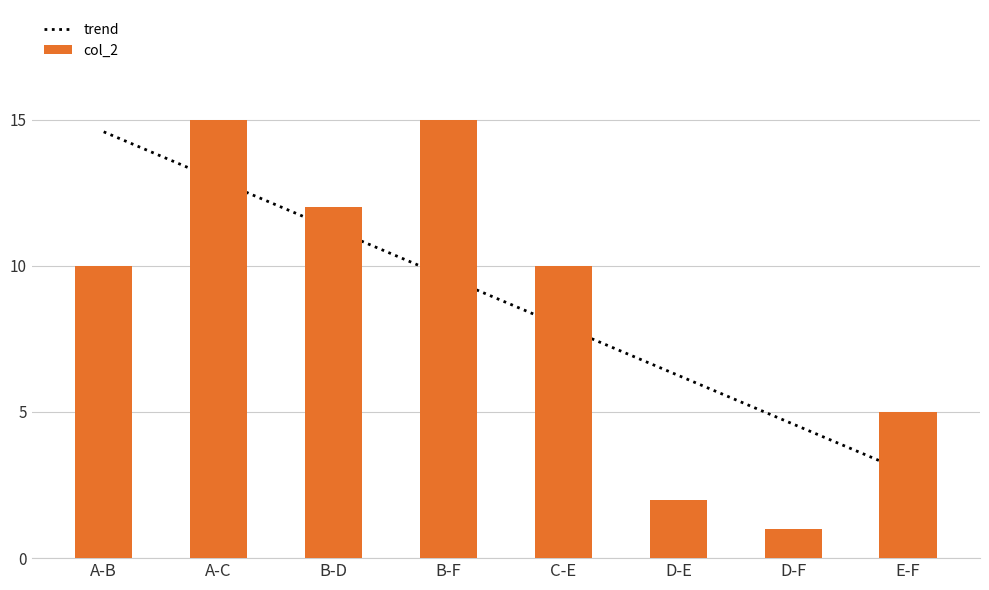

What is the label of the 2nd bar from the right?

D-F